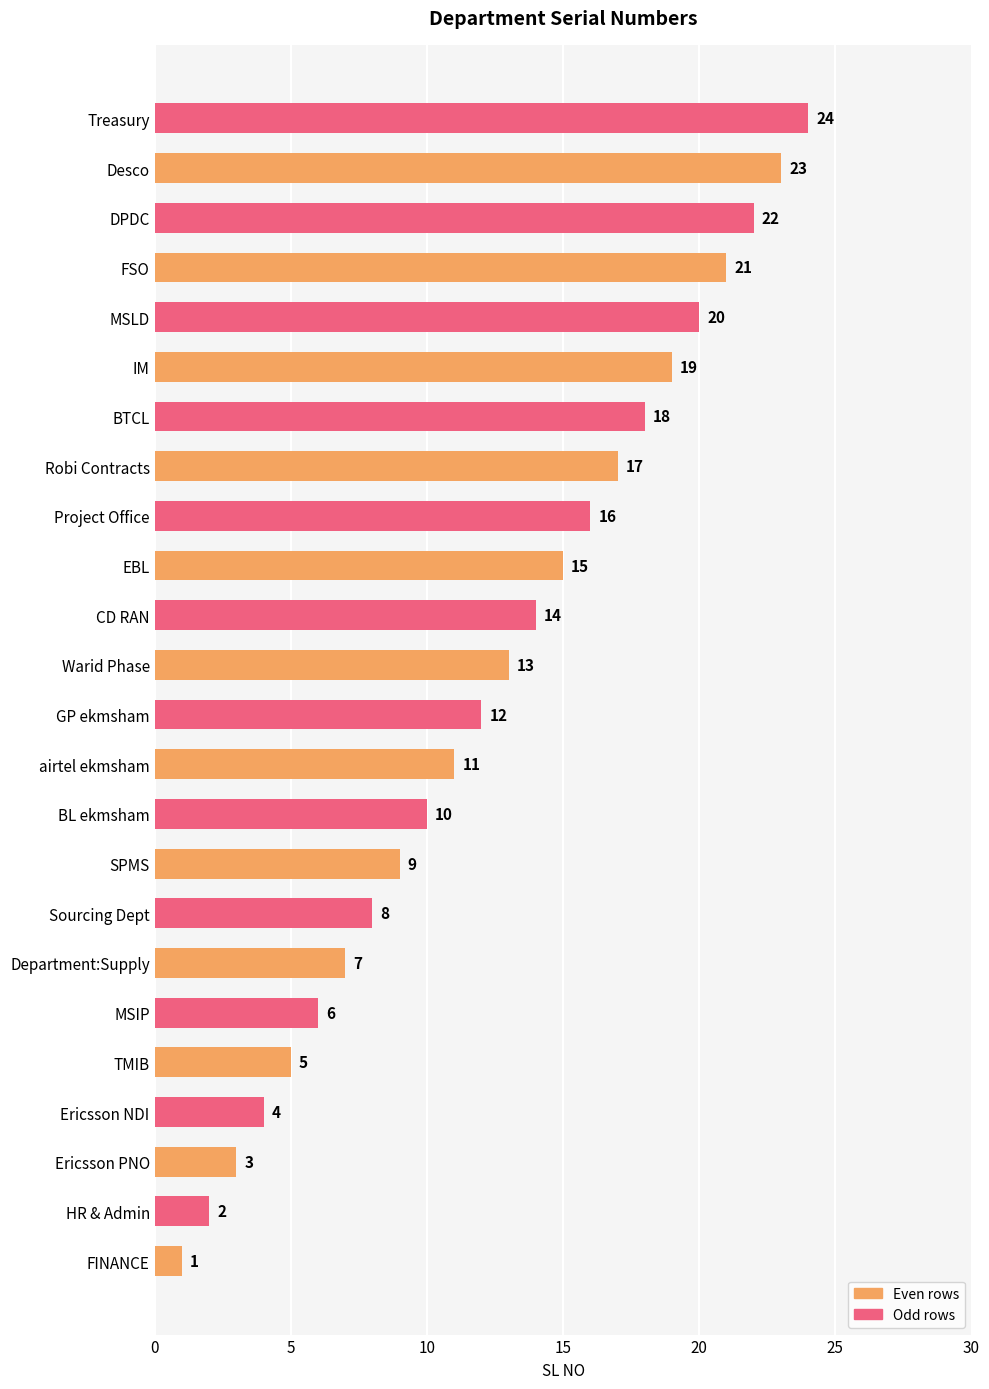

The value at MSLD is 20. True or false?

True